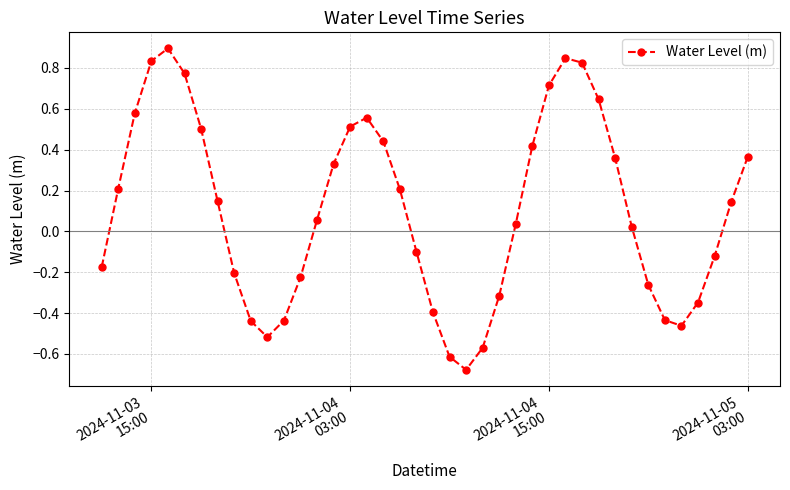

What is the difference between the maximum and minimum values?

1.6